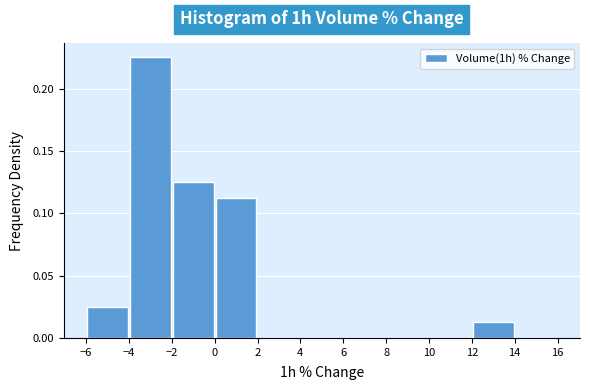

Reading left to right, list every bar in this chart as the range it spans on the x-axis followed by its height. The values are not printed on the chart, so give them approximately, as read against the axis.

-6 to -4: 0.025
-4 to -2: 0.225
-2 to 0: 0.125
0 to 2: 0.115
2 to 4: 0
4 to 6: 0
6 to 8: 0
8 to 10: 0
10 to 12: 0
12 to 14: 0.015
14 to 16: 0